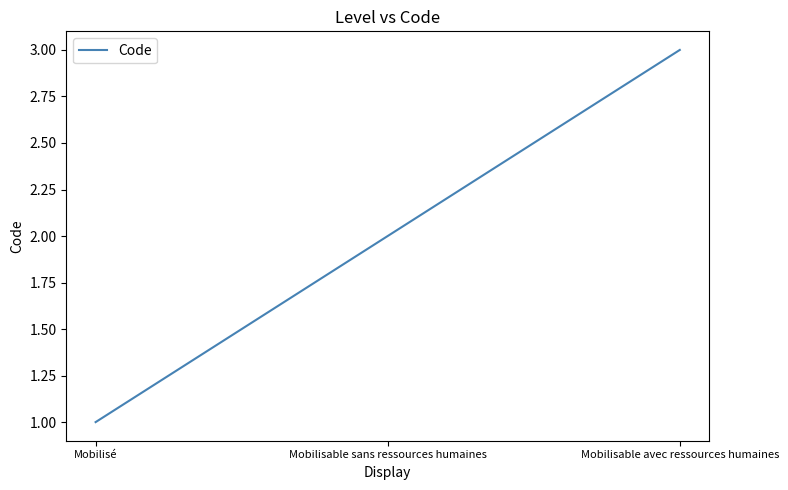

What is the ratio of the value at Mobilisable sans ressources humaines to the value at Mobilisé?

2.0